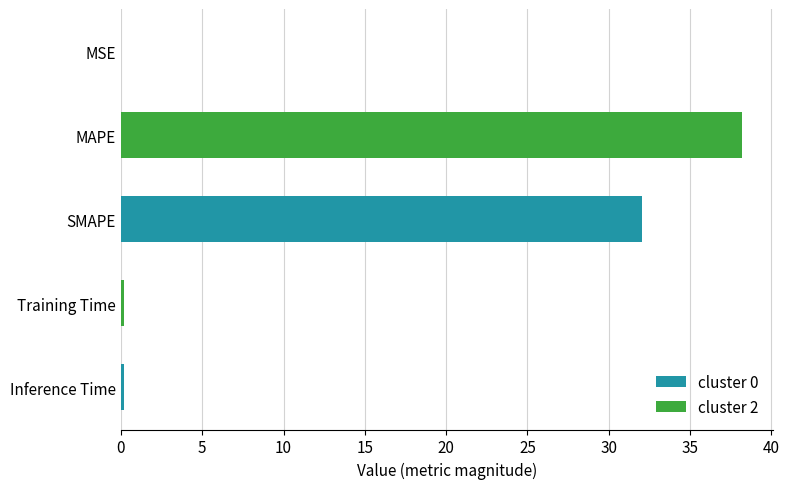

True or false: the data shows 32.0 at SMAPE.

True